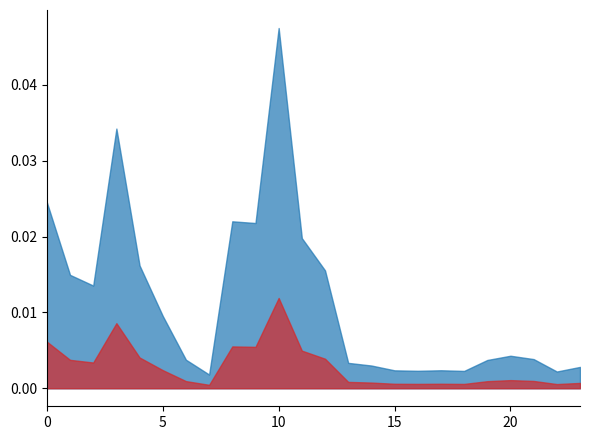

Where is the first local minimum for q_mvar?

2